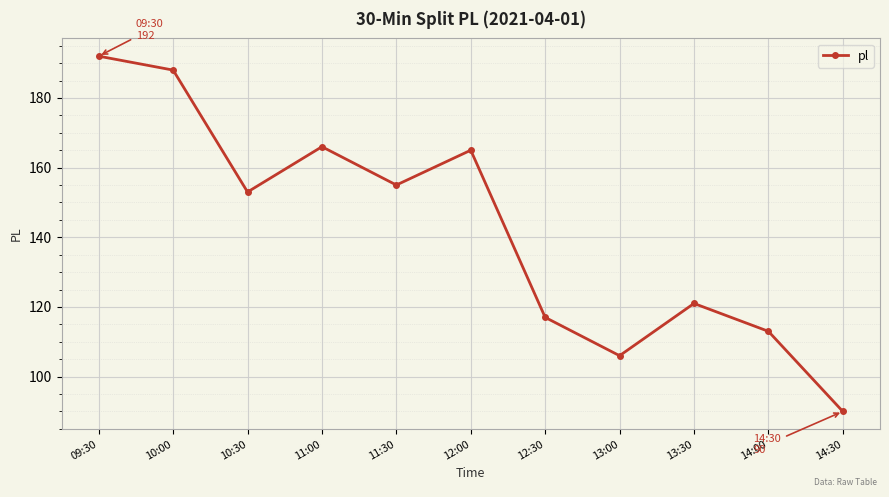

Reading right to left, what are all the values shown in this chart?

14:30=90	14:00=113	13:30=121	13:00=106	12:30=117	12:00=165	11:30=155	11:00=166	10:30=153	10:00=188	09:30=192